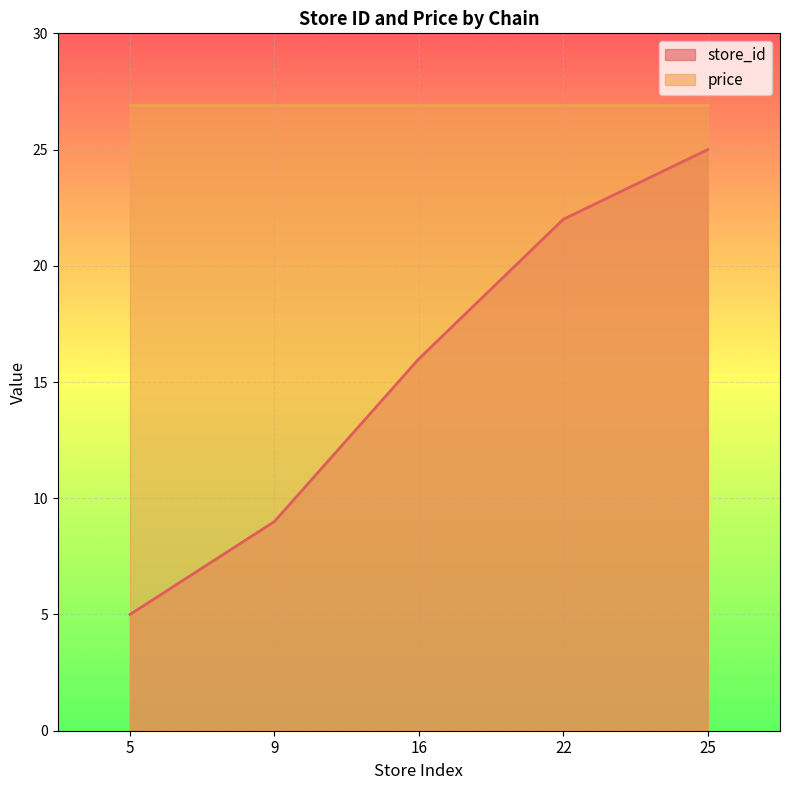

How many values are between 9 and 22?

3